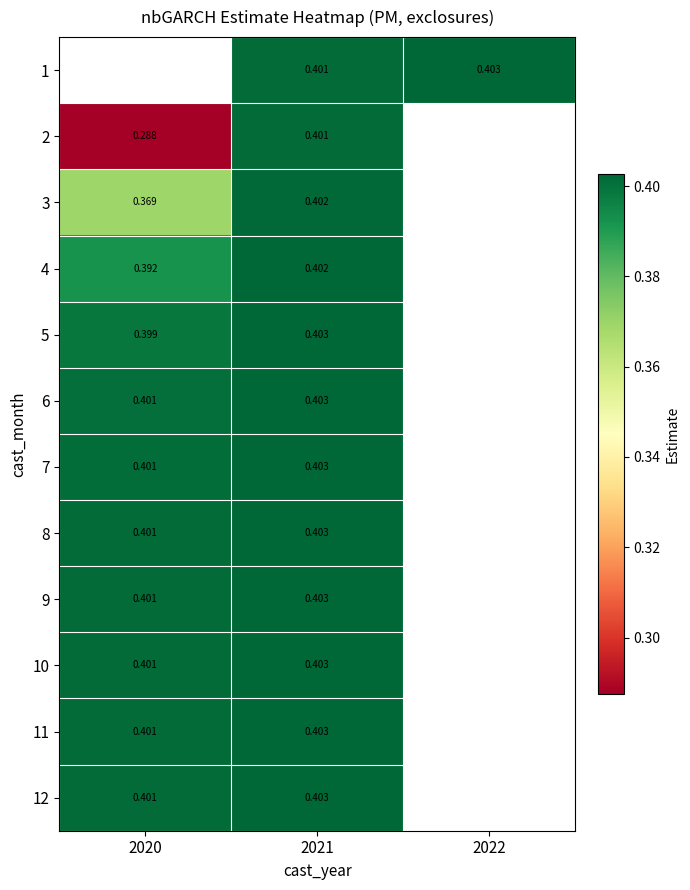

Rank the series at 2021 from highest to lowest value.

12, 11, 10, 9, 8, 7, 6, 5, 4, 3, 2, 1